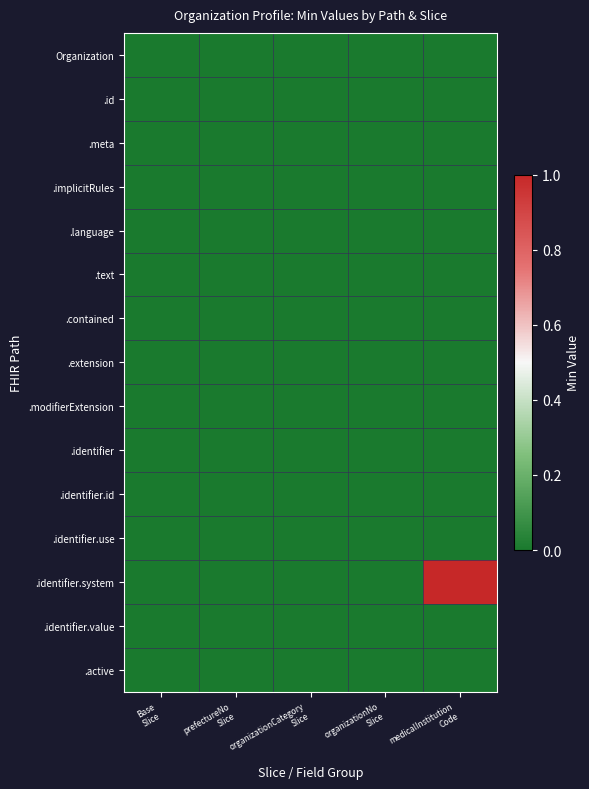

What is the maximum value shown in the chart?

1